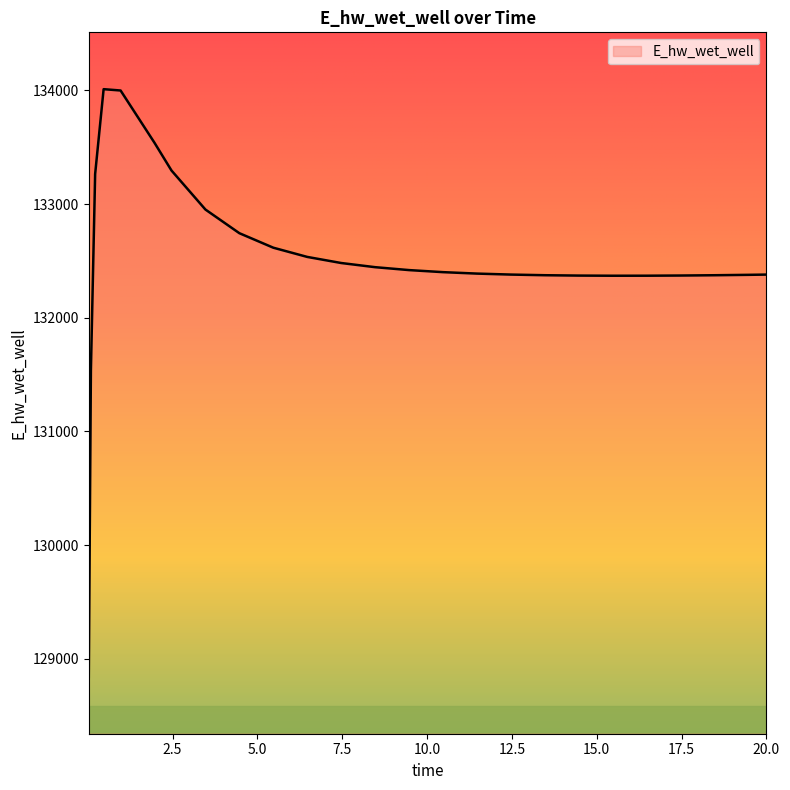

What is the minimum value shown in the chart?

128840.9